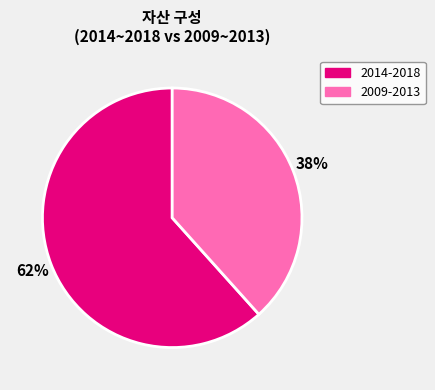

To the nearest percent, what is the average slice percentage?

50%